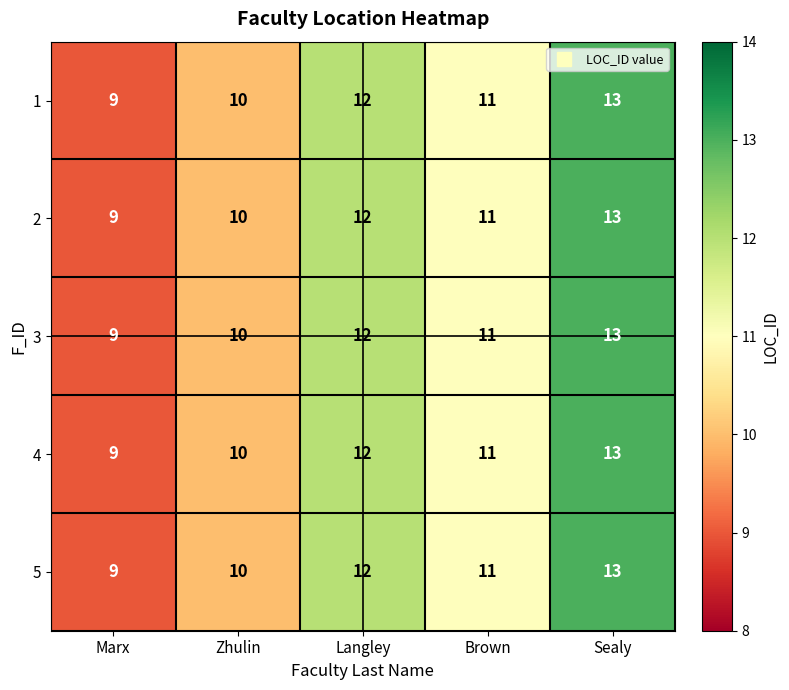

How many distinct data groups are displayed?

5